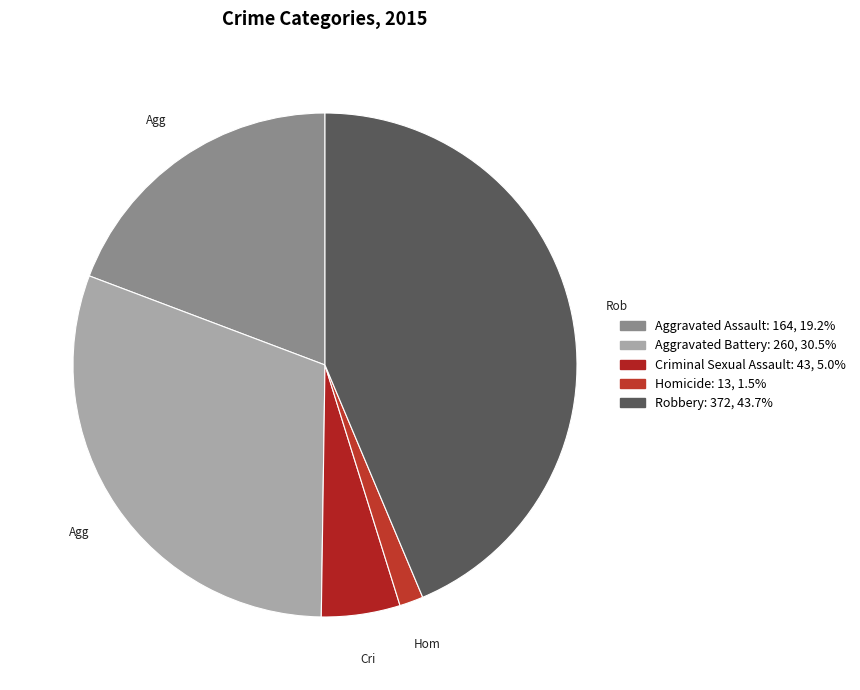

To the nearest percent, what percentage of the pie is Homicide?

2%